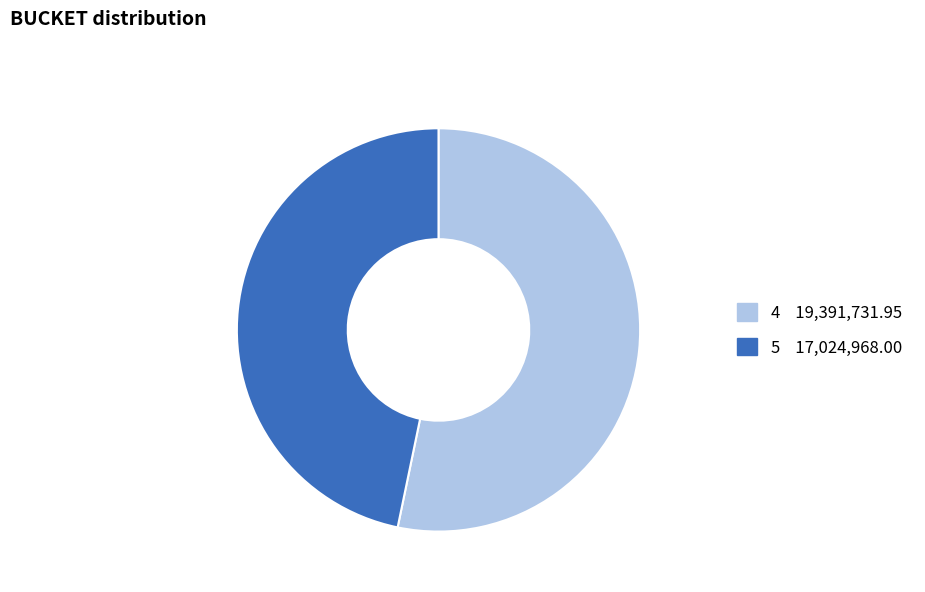

Does 5 account for over 50% of the chart?

No